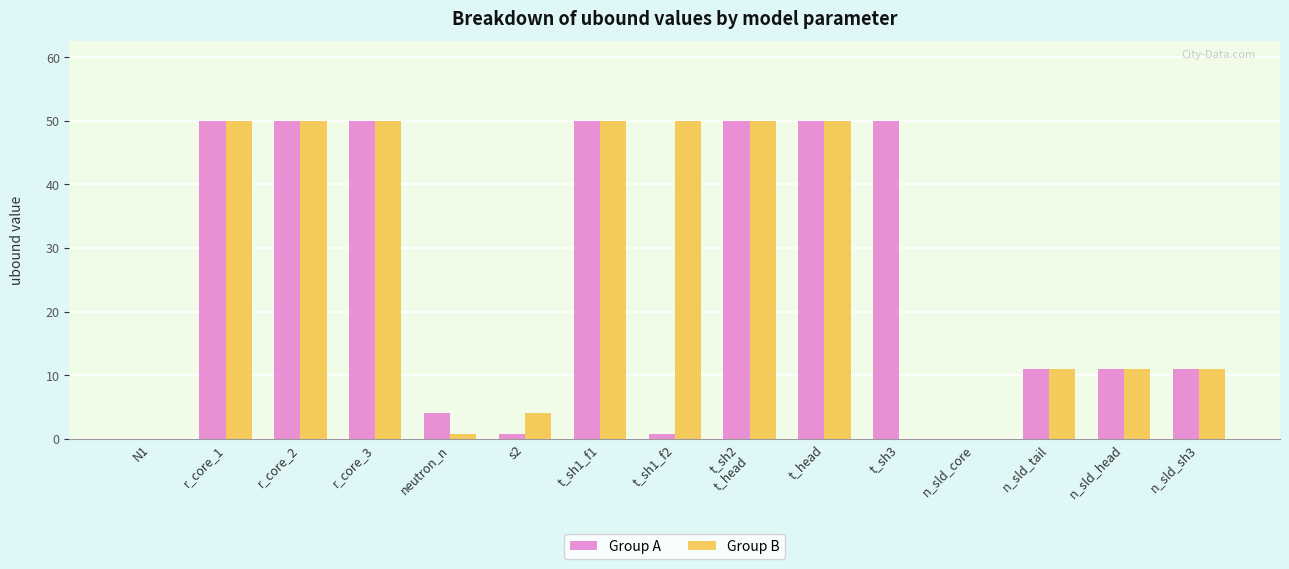

Reading left to right, list all the values displayed in this chart.

Group A: 0.0	50.0	50.0	50.0	4.0	0.7	50.0	0.7	50.0	50.0	50.0	0.0	11.0	11.0	11.0
Group B: 0.0	50.0	50.0	50.0	0.7	4.0	50.0	50.0	50.0	50.0	0.0	0.0	11.0	11.0	11.0